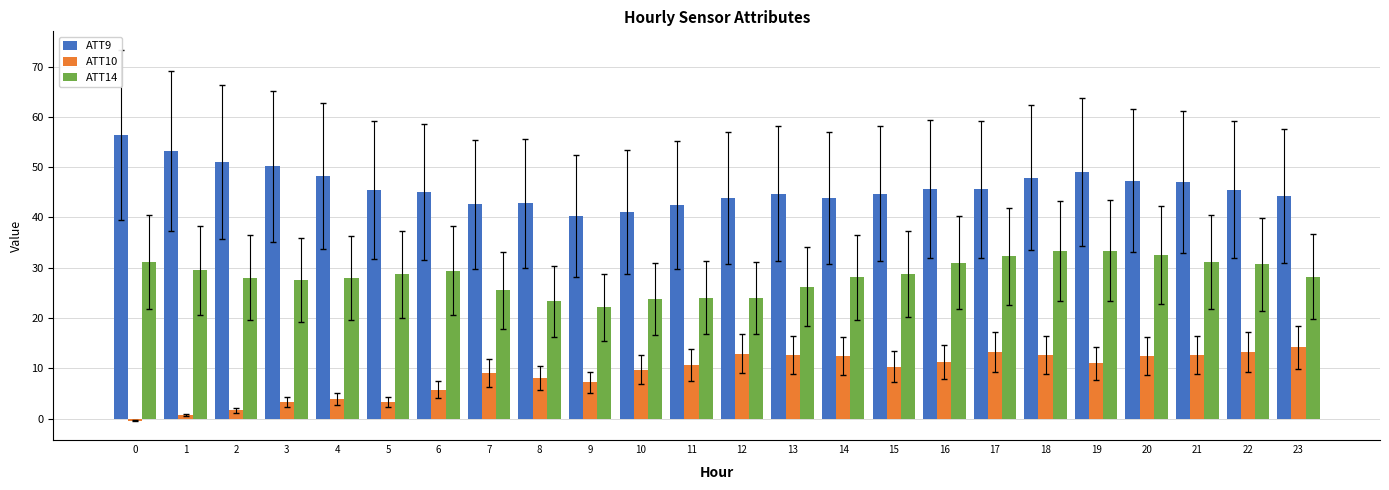

What is the value of the ATT9 bar at the 17th from the left?

45.7